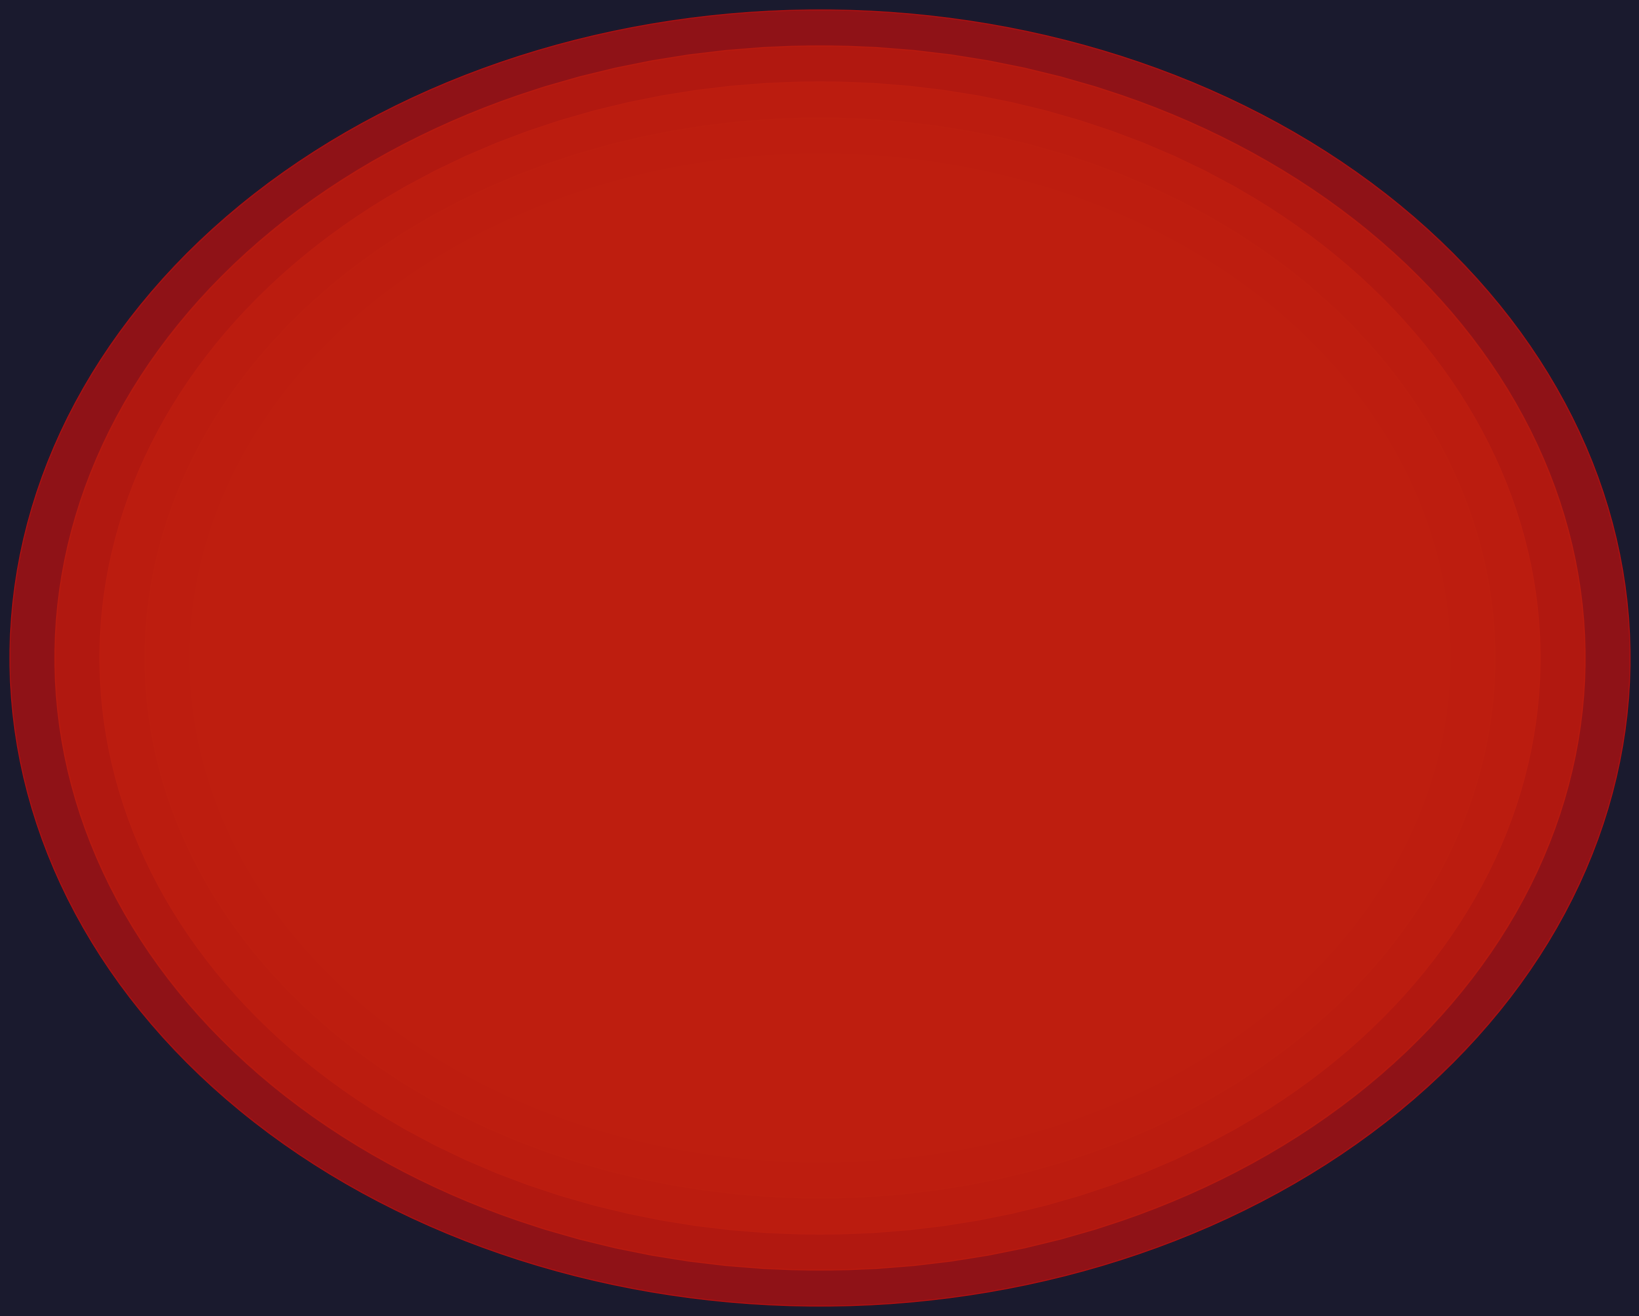

Is there any slice that represents more than half of the pie?

Yes